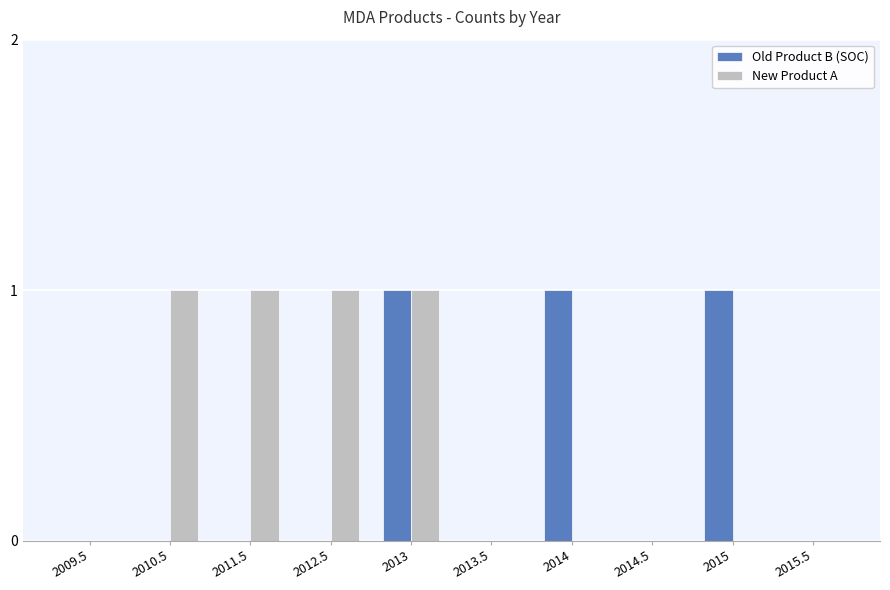

What is the sum of all New Product A values?

4